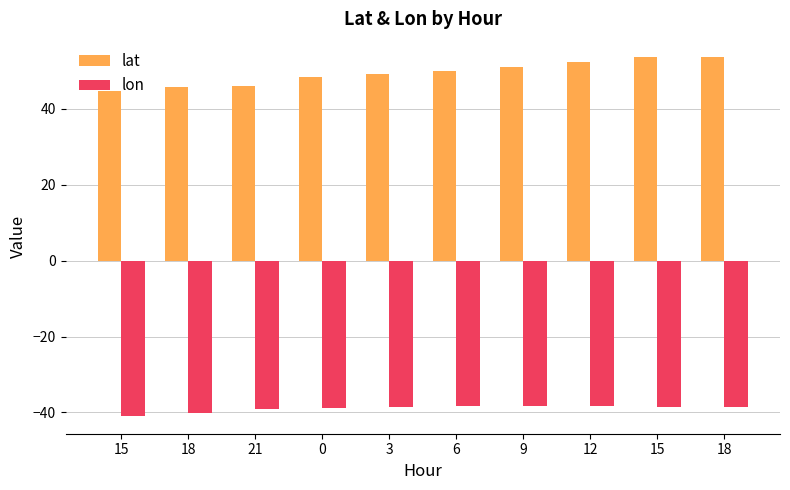

What are all the series names shown in the legend?

lat, lon